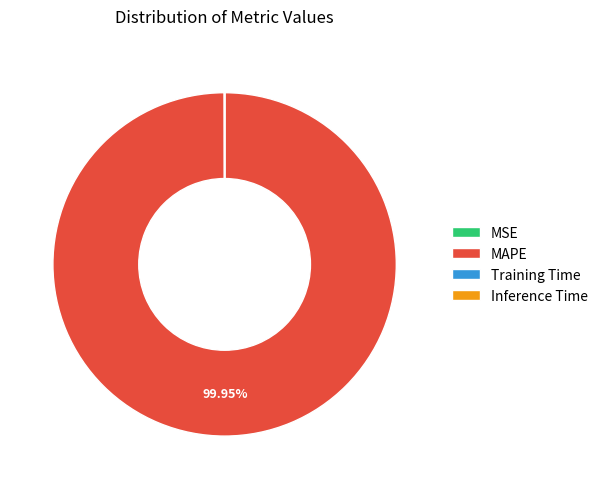

Is MAPE the majority of the pie?

Yes